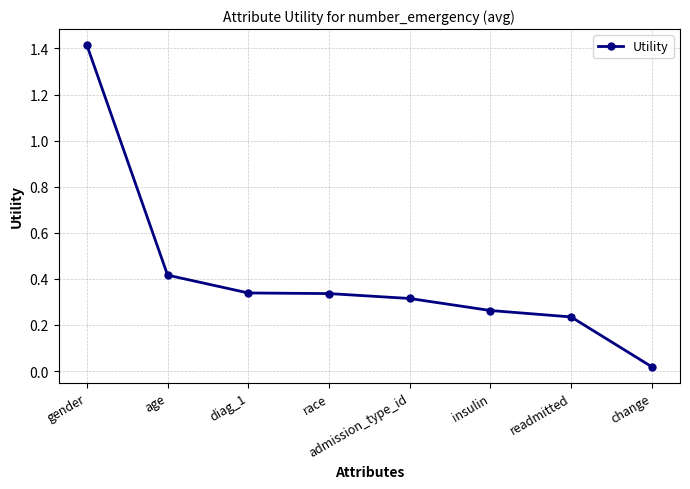

Is it true that the value at insulin is 0.4?

False